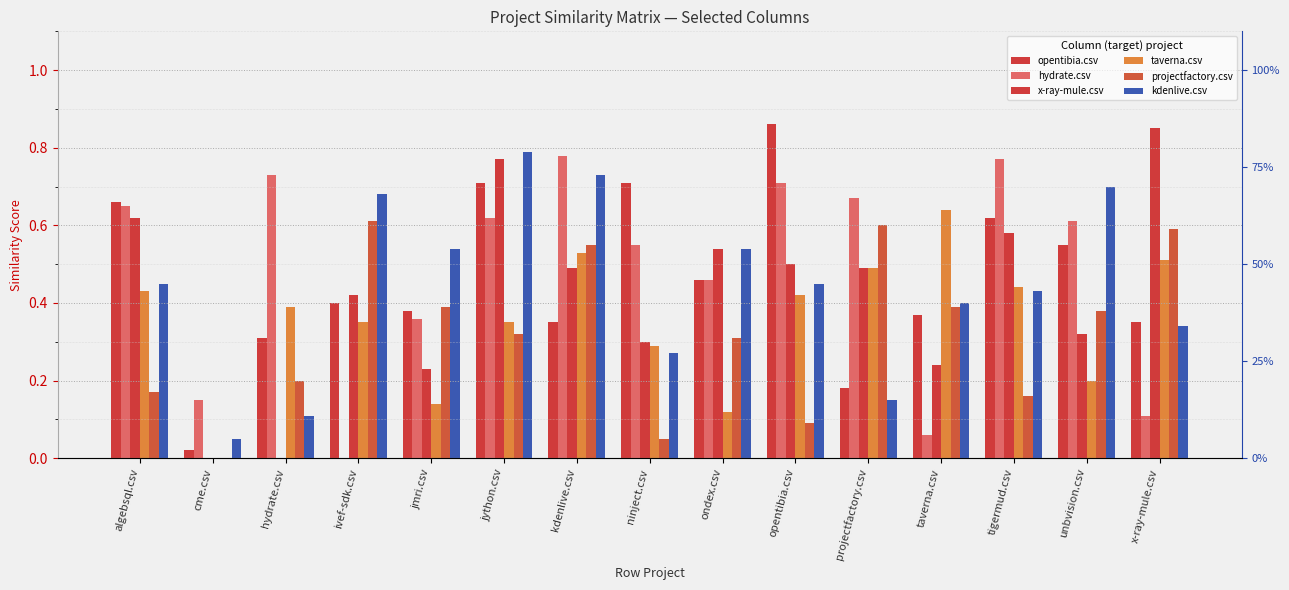

What is the label of the 3rd bar from the right?

tigermud.csv